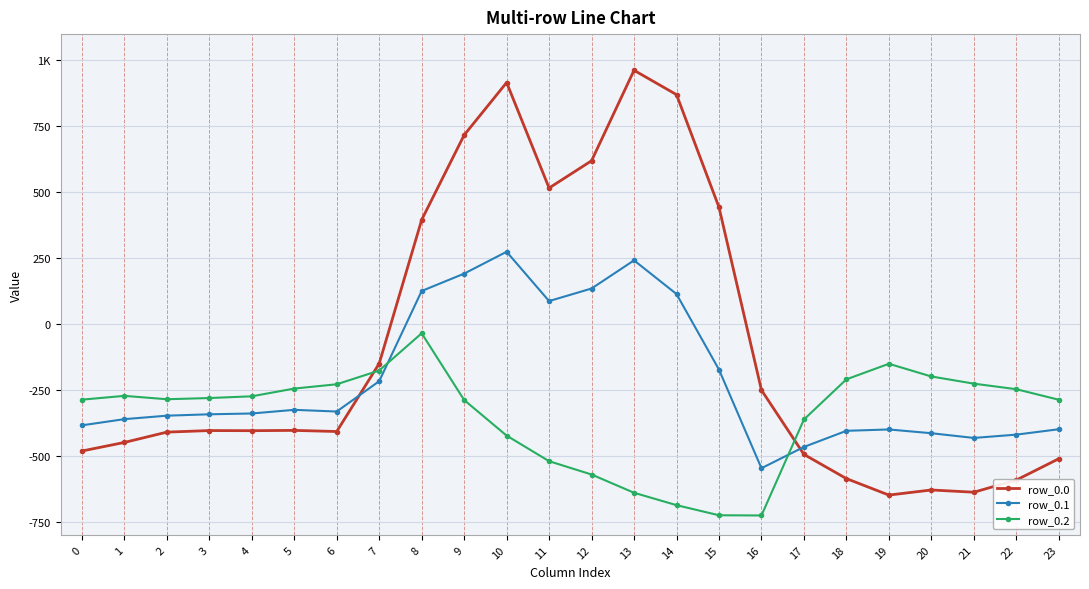

Does the chart have visible grid lines?

Yes